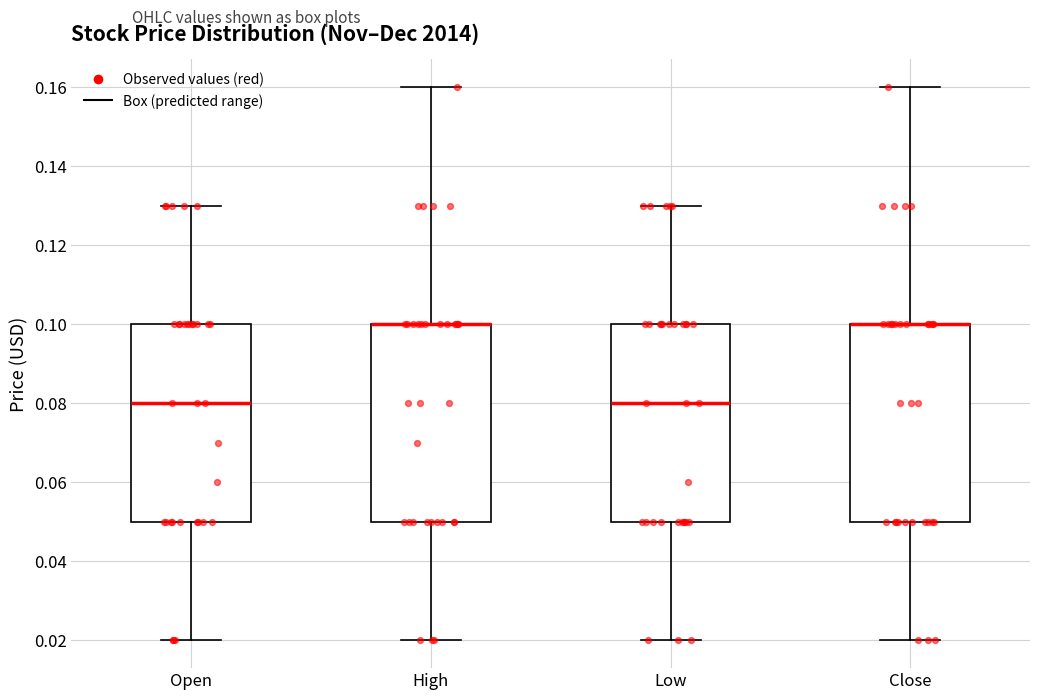

Reading left to right, transcribe this box plot: for each box, give where its median line is, the range the box spans, and where its two whiskers end, as read against the y-axis. The values are not printed on the chart, so give them approximately, as read against the axis.

Open: median 0.08, box 0.05 to 0.10, whiskers 0.02 to 0.13
High: median 0.10 (drawn on the box's upper edge), box 0.05 to 0.10, whiskers 0.02 to 0.16
Low: median 0.08, box 0.05 to 0.10, whiskers 0.02 to 0.13
Close: median 0.10 (drawn on the box's upper edge), box 0.05 to 0.10, whiskers 0.02 to 0.16